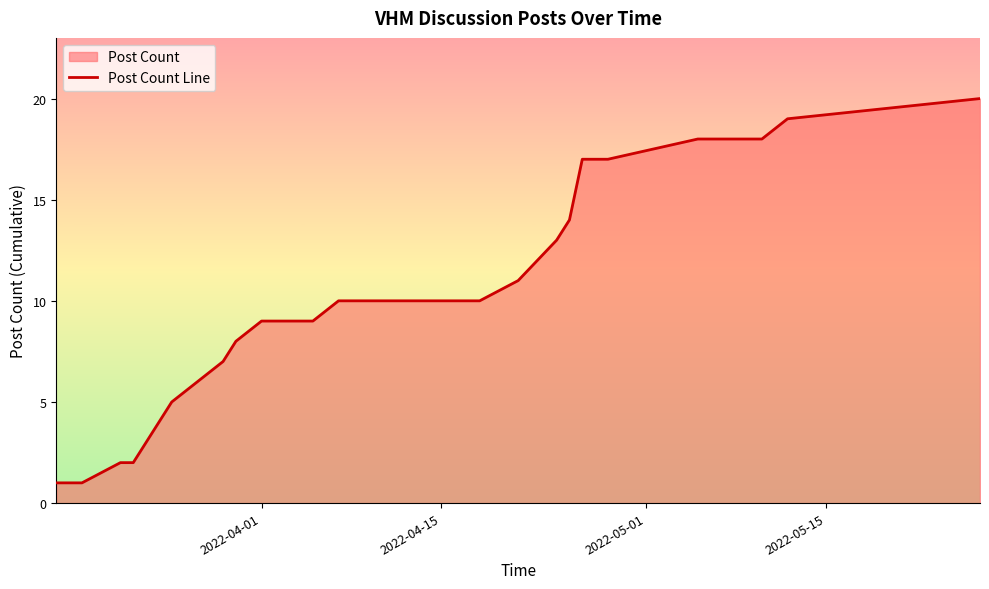

How many distinct data groups are displayed?

1